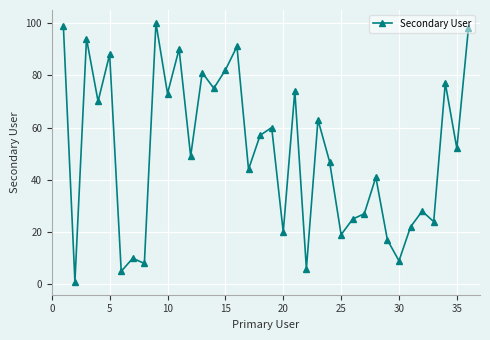

What is the sum of all values?

1826